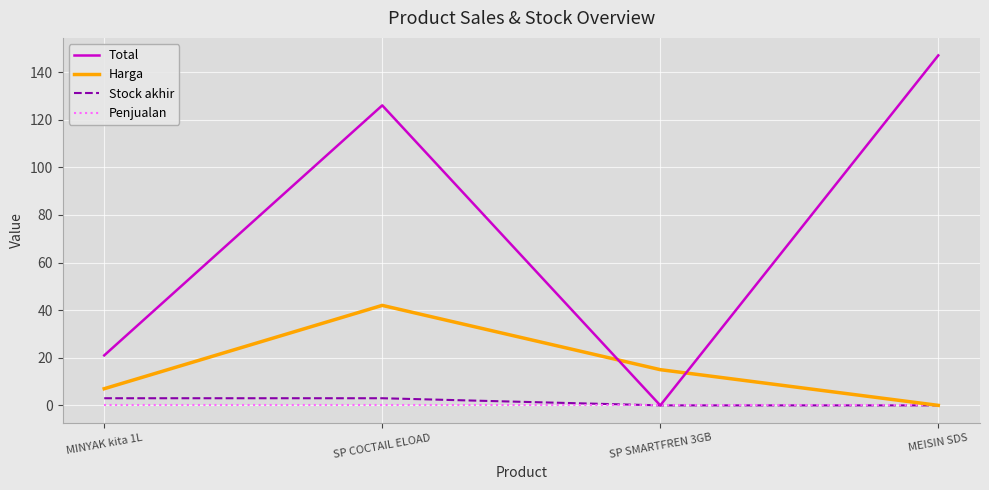

Which series has the widest spread of values?

Total